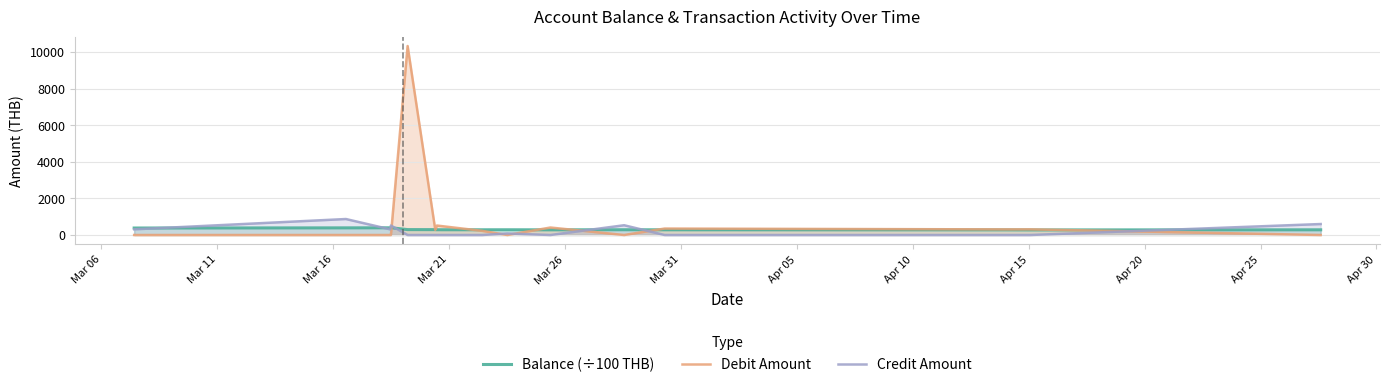

How many lines are shown in the chart?

3